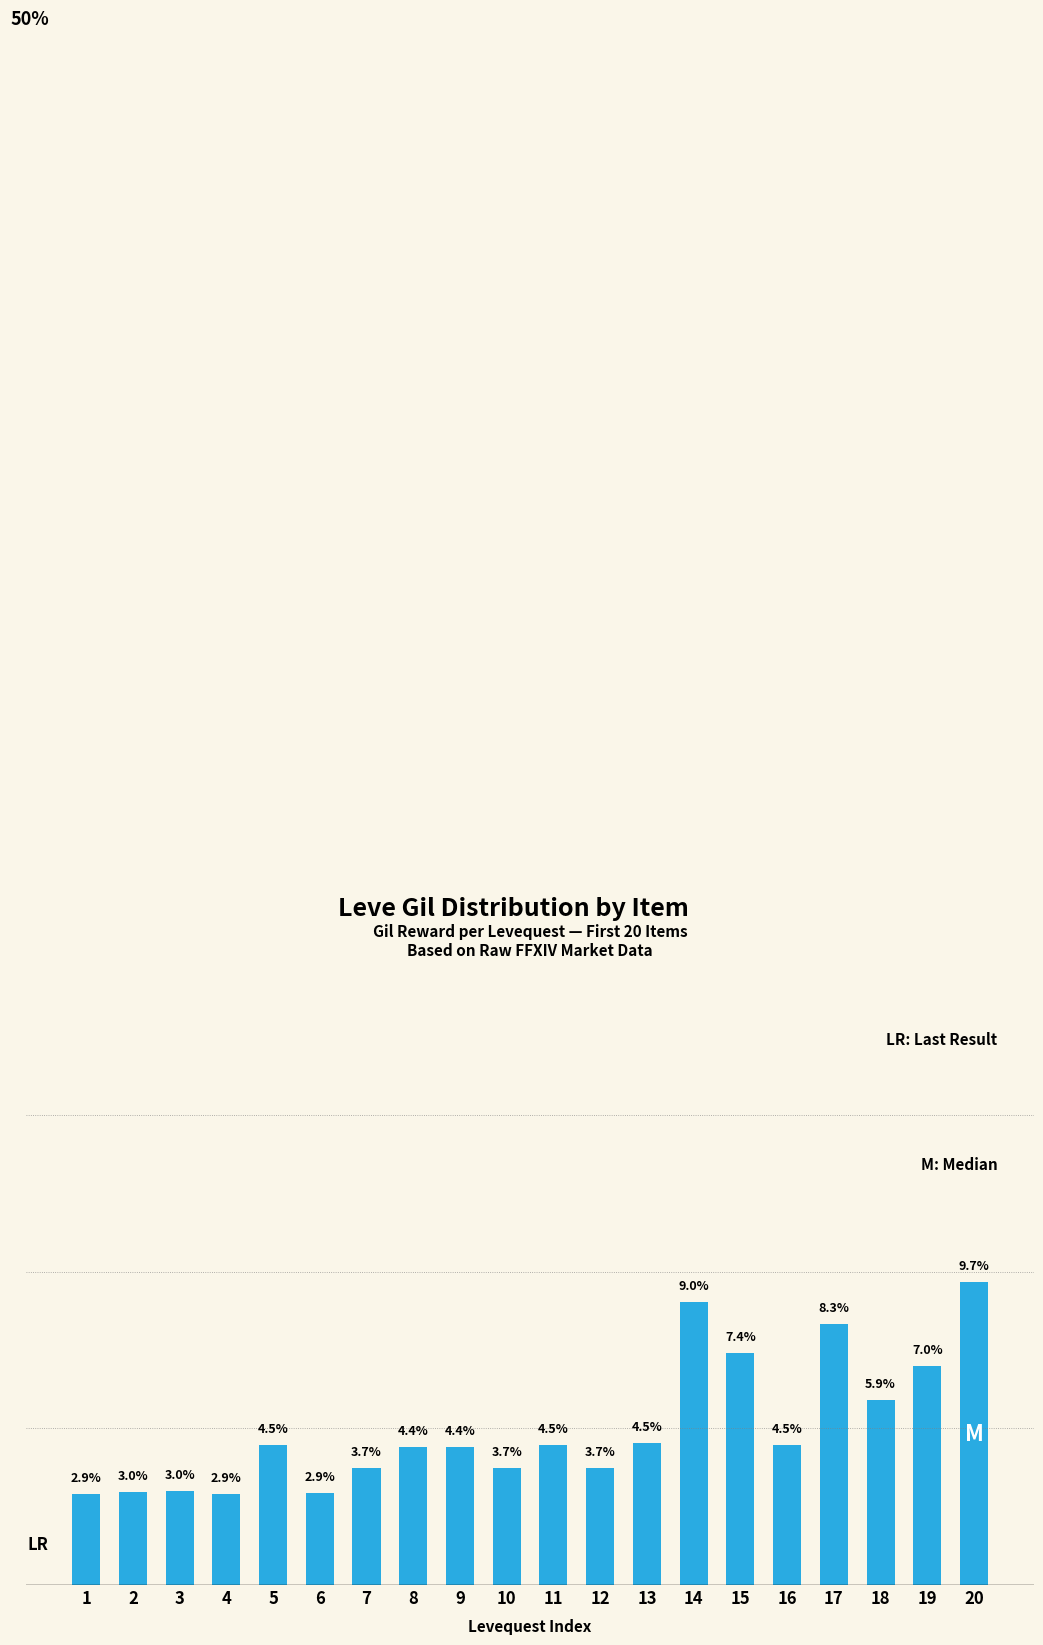

Where is the data nearest to the value 6?

18